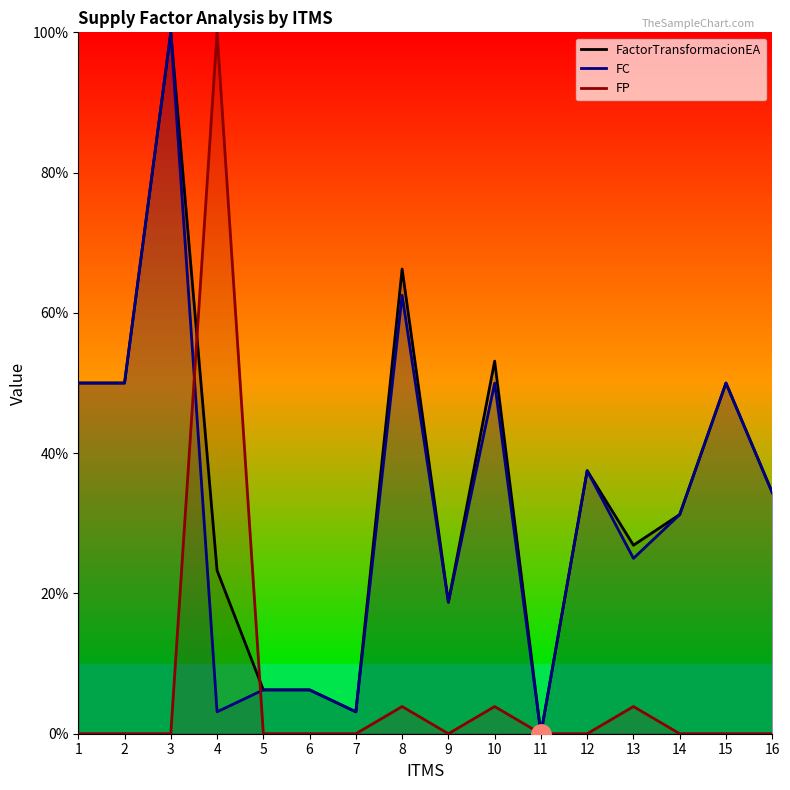

How many lines are shown in the chart?

3